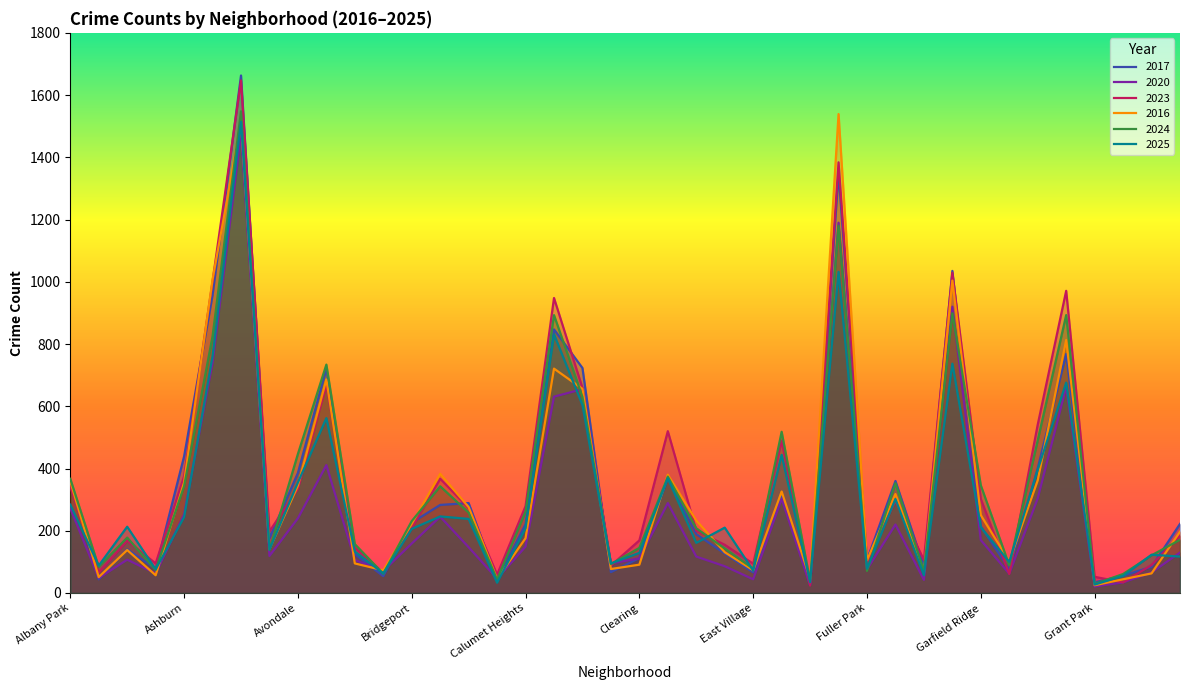

What is the label of the 20th point from the left?

Chinatown